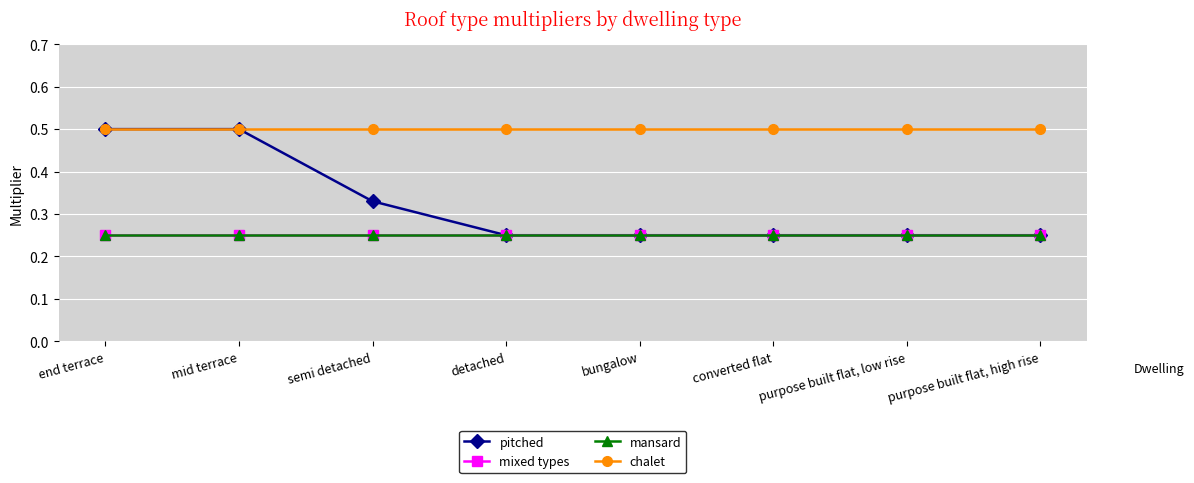

Is this an area chart (filled region under the line)?

No